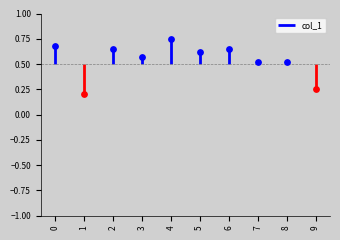

What is the change in value from 1 to 2?

+0.5